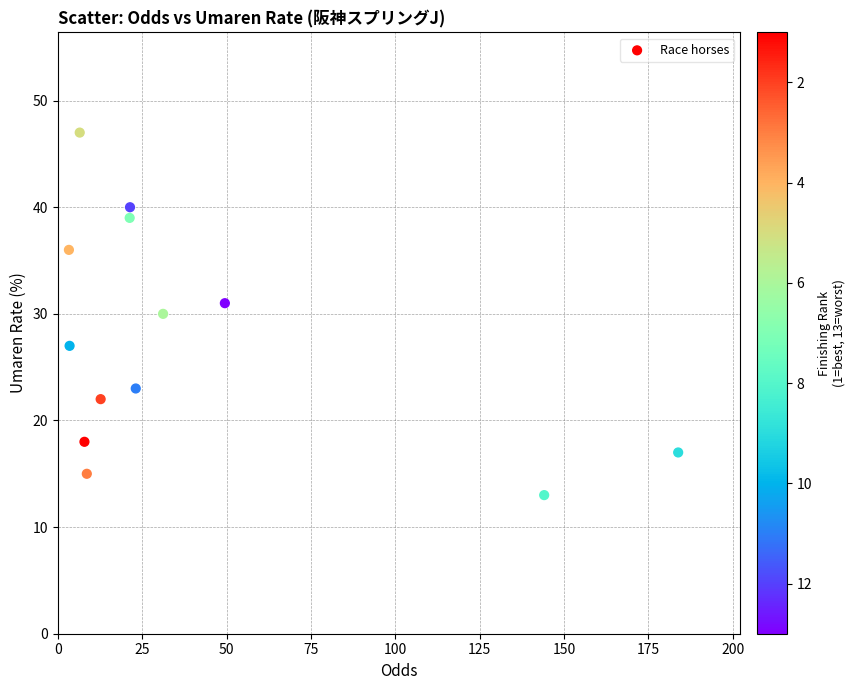

What is the range of Y values (max minus min)?

34